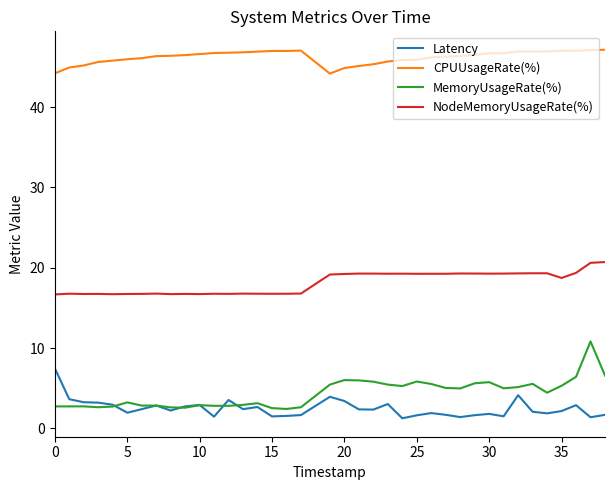

What is the lowest value of the Latency series?

1.2